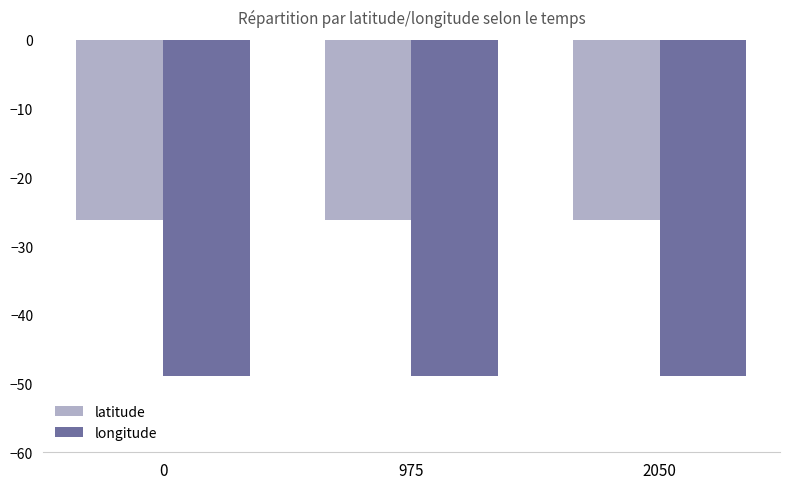

How many bars are there in each group?

2